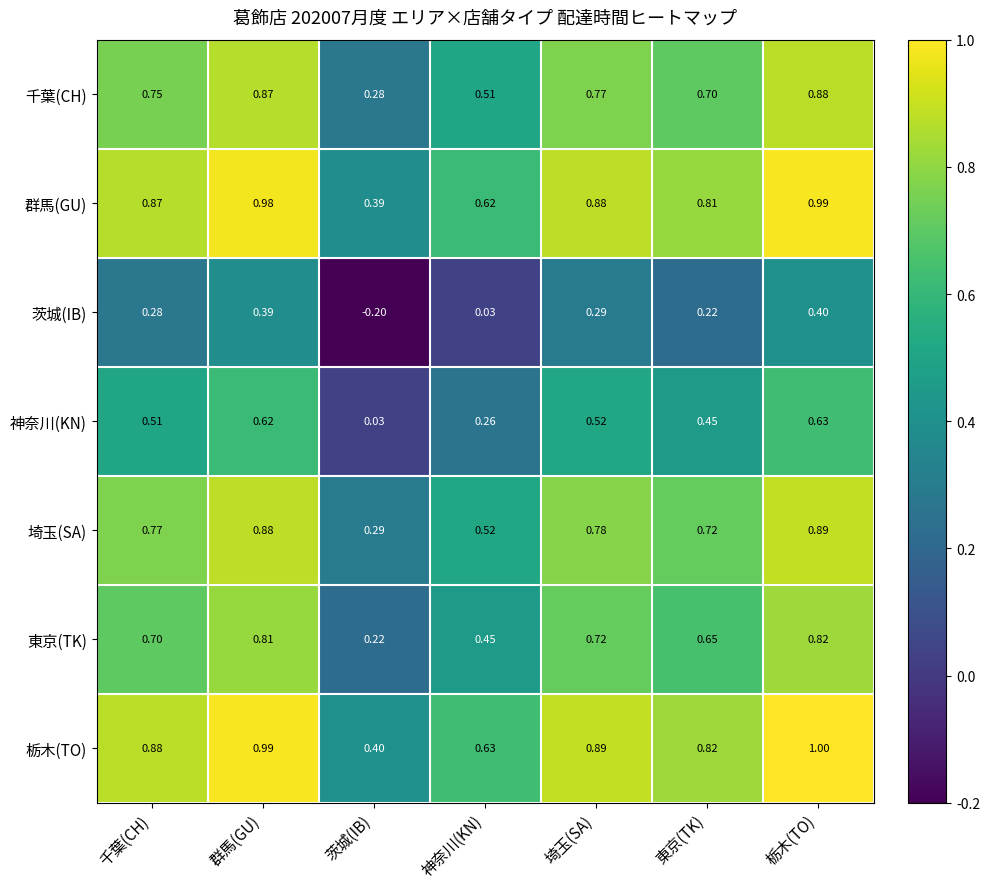

Rank the series at 茨城(IB) from lowest to highest value.

茨城(IB), 神奈川(KN), 東京(TK), 千葉(CH), 埼玉(SA), 群馬(GU), 栃木(TO)